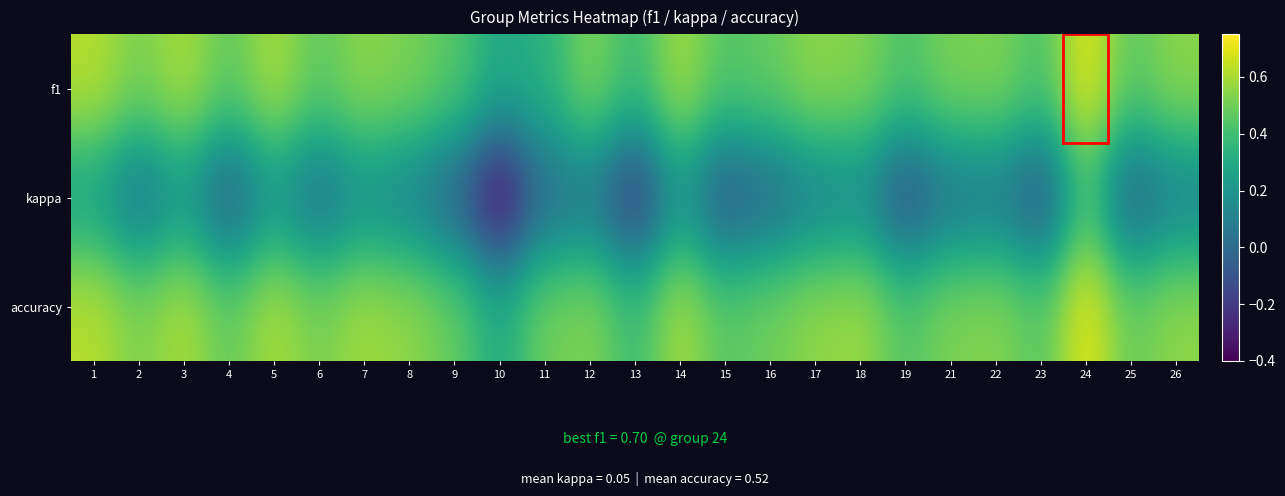

How many categories are shown in the chart?

25